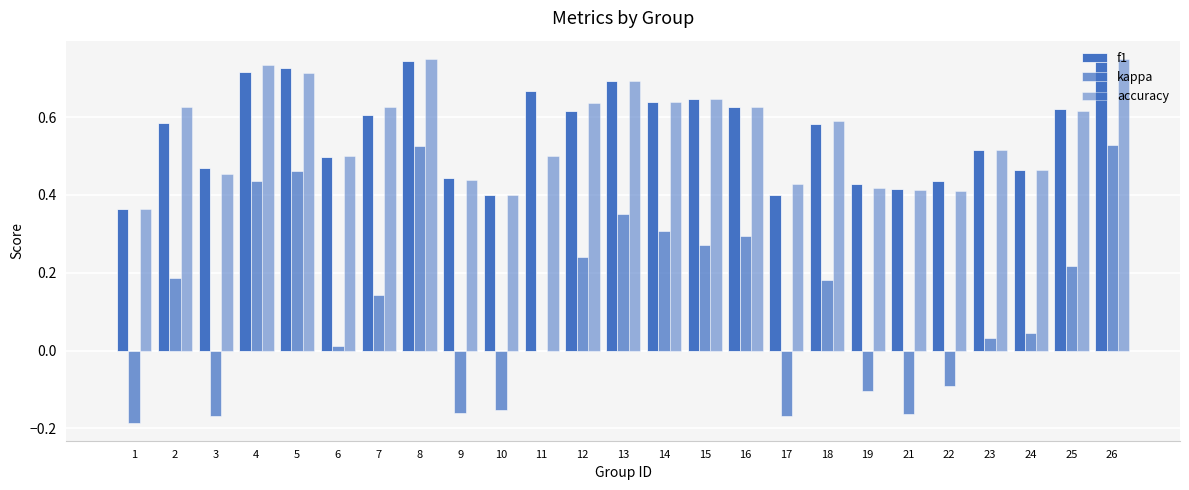

Does the chart contain stacked bars?

No